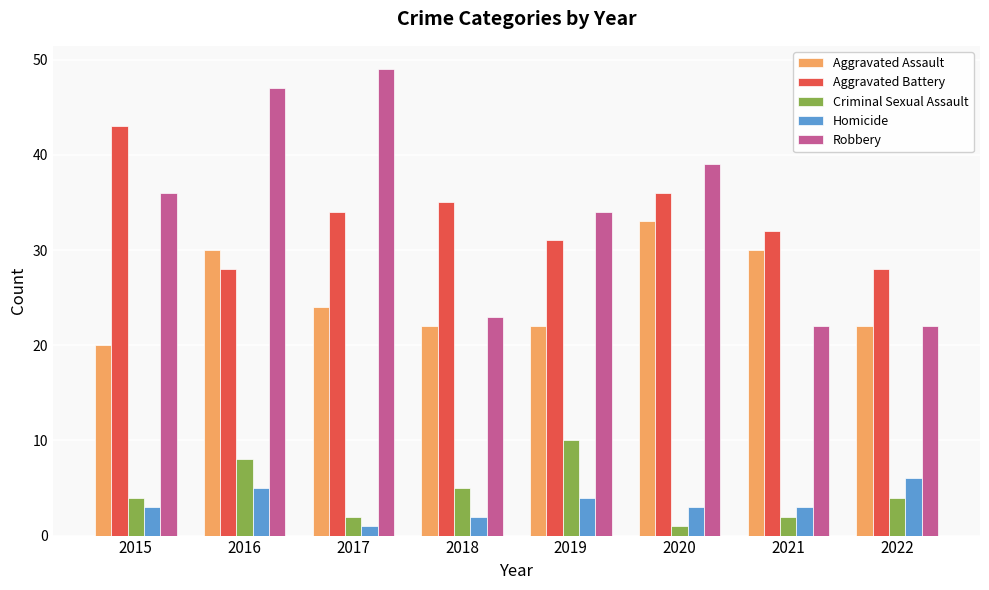

What is the difference between the highest and lowest values at 2016?

42